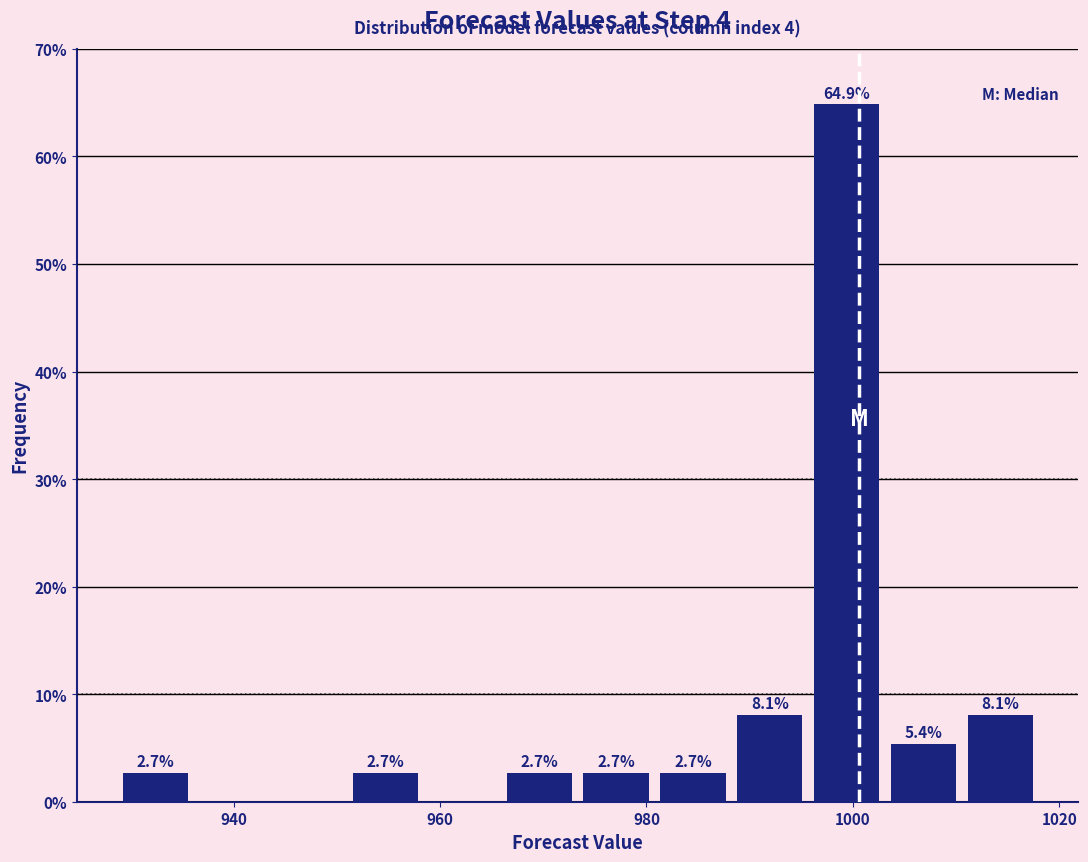

Around what value on the x-axis is the tallest bar? Give the approximate position of its centre, as read against the axis.

1000